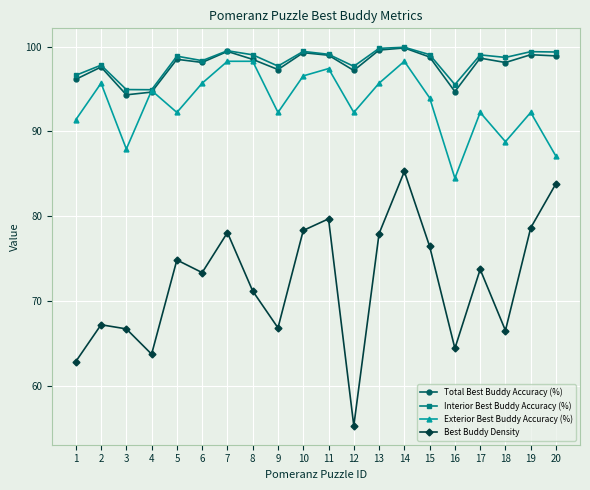

The value of Total Best Buddy Accuracy (%) at 16 is 31.7. True or false?

False